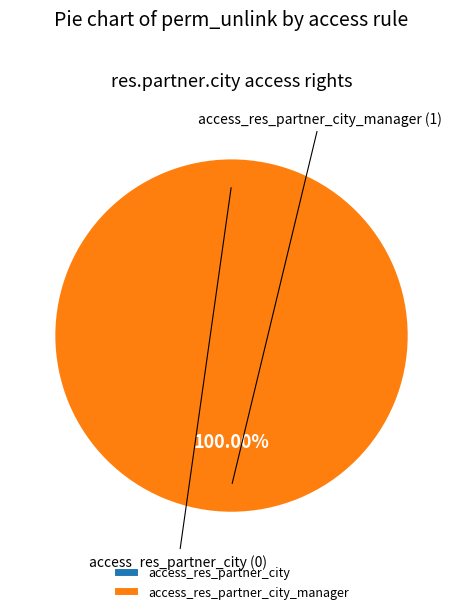

Is there a majority slice in this chart?

Yes